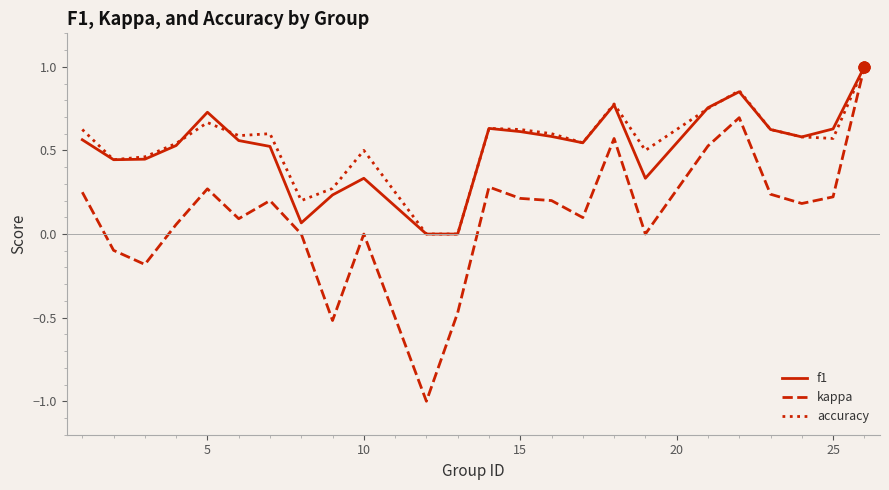

What are all the series names shown in the legend?

f1, kappa, accuracy